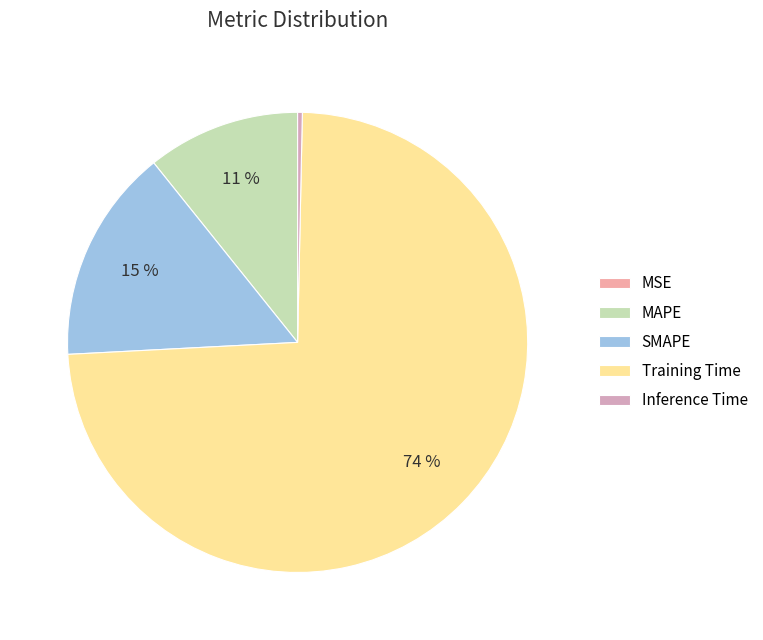

Combined, do Inference Time and SMAPE account for over 50%?

No